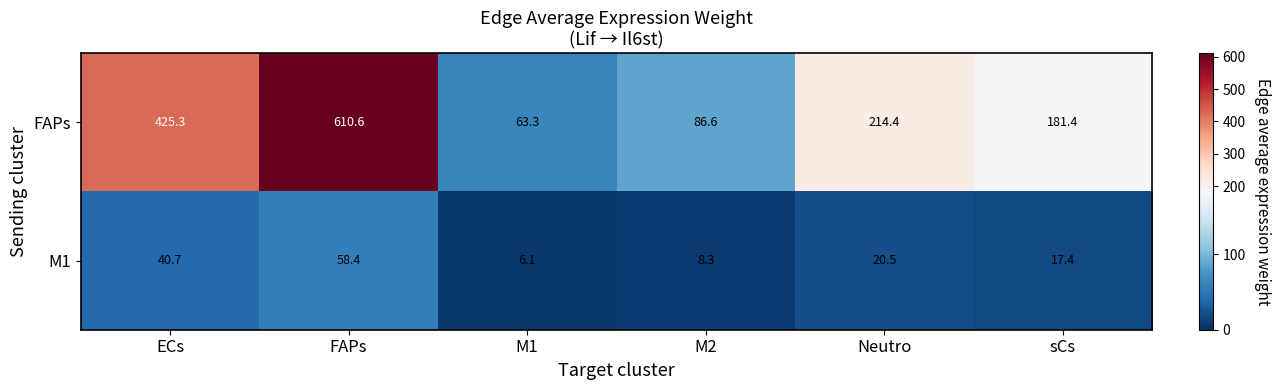

What is the total value across all series at M2?

94.9